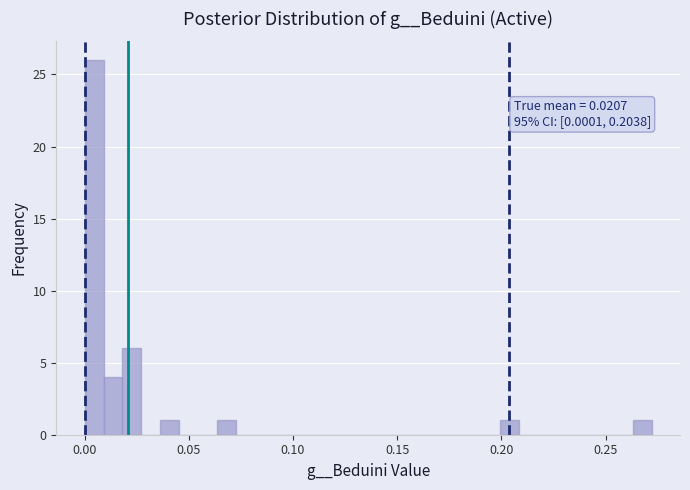

Around what value on the x-axis is the tallest bar? Give the approximate position of its centre, as read against the axis.

0.005